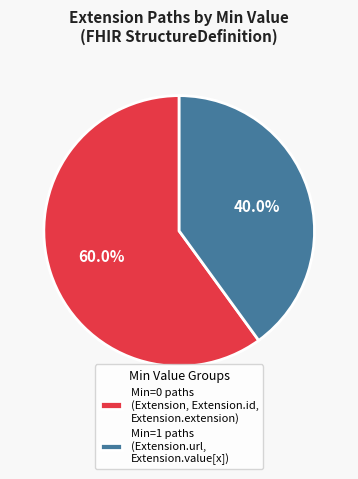

Does Min=1 paths (Extension.url, Extension.value[x]) represent more than half of the total?

No